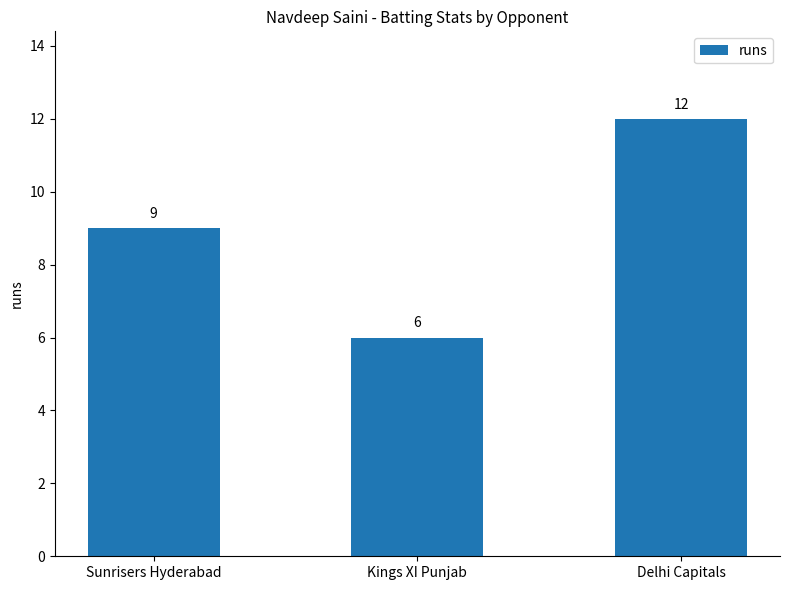

True or false: the data shows 5 at Sunrisers Hyderabad.

False